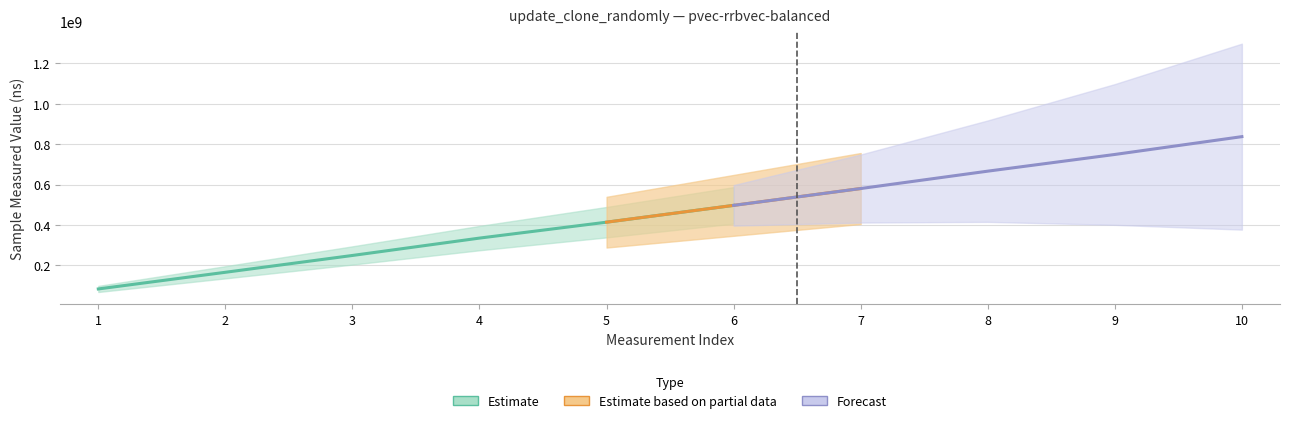

True or false: iteration_count has more than 0 interior local peaks.

False